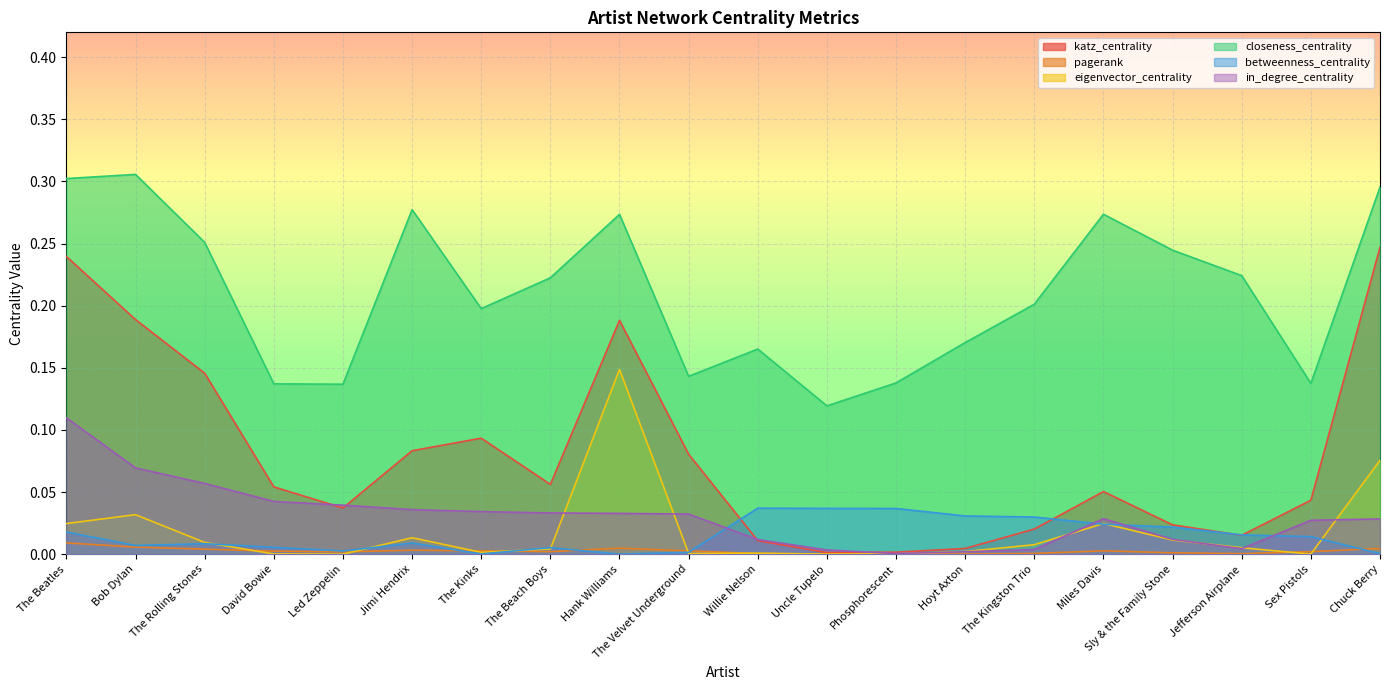

Reading left to right, list all the values displayed in this chart.

katz_centrality: The Beatles=0.2	Bob Dylan=0.2	The Rolling Stones=0.1	David Bowie=0.1	Led Zeppelin=0.0	Jimi Hendrix=0.1	The Kinks=0.1	The Beach Boys=0.1	Hank Williams=0.2	The Velvet Underground=0.1	Willie Nelson=0.0	Uncle Tupelo=0.0	Phosphorescent=0.0	Hoyt Axton=0.0	The Kingston Trio=0.0	Miles Davis=0.1	Sly & the Family Stone=0.0	Jefferson Airplane=0.0	Sex Pistols=0.0	Chuck Berry=0.2
pagerank: The Beatles=0.0	Bob Dylan=0.0	The Rolling Stones=0.0	David Bowie=0.0	Led Zeppelin=0.0	Jimi Hendrix=0.0	The Kinks=0.0	The Beach Boys=0.0	Hank Williams=0.0	The Velvet Underground=0.0	Willie Nelson=0.0	Uncle Tupelo=0.0	Phosphorescent=0.0	Hoyt Axton=0.0	The Kingston Trio=0.0	Miles Davis=0.0	Sly & the Family Stone=0.0	Jefferson Airplane=0.0	Sex Pistols=0.0	Chuck Berry=0.0
eigenvector_centrality: The Beatles=0.0	Bob Dylan=0.0	The Rolling Stones=0.0	David Bowie=0.0	Led Zeppelin=0.0	Jimi Hendrix=0.0	The Kinks=0.0	The Beach Boys=0.0	Hank Williams=0.1	The Velvet Underground=0.0	Willie Nelson=0.0	Uncle Tupelo=0.0	Phosphorescent=0.0	Hoyt Axton=0.0	The Kingston Trio=0.0	Miles Davis=0.0	Sly & the Family Stone=0.0	Jefferson Airplane=0.0	Sex Pistols=0.0	Chuck Berry=0.1
closeness_centrality: The Beatles=0.3	Bob Dylan=0.3	The Rolling Stones=0.3	David Bowie=0.1	Led Zeppelin=0.1	Jimi Hendrix=0.3	The Kinks=0.2	The Beach Boys=0.2	Hank Williams=0.3	The Velvet Underground=0.1	Willie Nelson=0.2	Uncle Tupelo=0.1	Phosphorescent=0.1	Hoyt Axton=0.2	The Kingston Trio=0.2	Miles Davis=0.3	Sly & the Family Stone=0.2	Jefferson Airplane=0.2	Sex Pistols=0.1	Chuck Berry=0.3
betweenness_centrality: The Beatles=0.0	Bob Dylan=0.0	The Rolling Stones=0.0	David Bowie=0.0	Led Zeppelin=0.0	Jimi Hendrix=0.0	The Kinks=0.0	The Beach Boys=0.0	Hank Williams=0.0	The Velvet Underground=0.0	Willie Nelson=0.0	Uncle Tupelo=0.0	Phosphorescent=0.0	Hoyt Axton=0.0	The Kingston Trio=0.0	Miles Davis=0.0	Sly & the Family Stone=0.0	Jefferson Airplane=0.0	Sex Pistols=0.0	Chuck Berry=0.0
in_degree_centrality: The Beatles=0.1	Bob Dylan=0.1	The Rolling Stones=0.1	David Bowie=0.0	Led Zeppelin=0.0	Jimi Hendrix=0.0	The Kinks=0.0	The Beach Boys=0.0	Hank Williams=0.0	The Velvet Underground=0.0	Willie Nelson=0.0	Uncle Tupelo=0.0	Phosphorescent=0.0	Hoyt Axton=0.0	The Kingston Trio=0.0	Miles Davis=0.0	Sly & the Family Stone=0.0	Jefferson Airplane=0.0	Sex Pistols=0.0	Chuck Berry=0.0